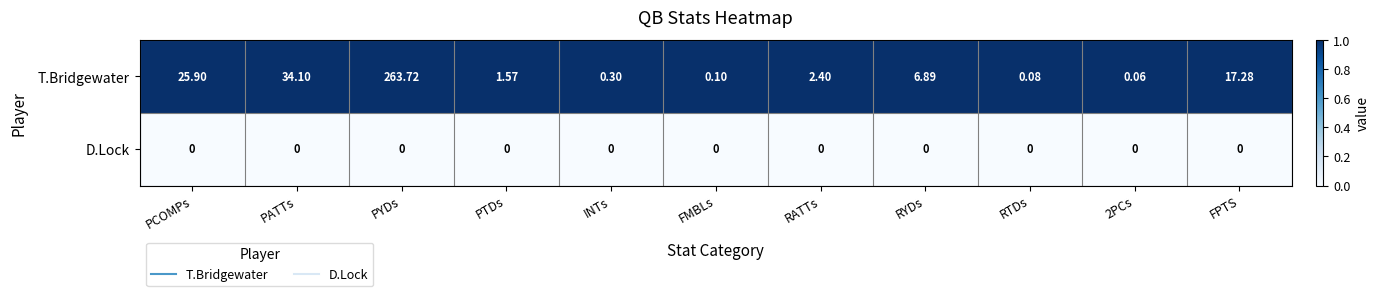

How many categories are shown in the chart?

11